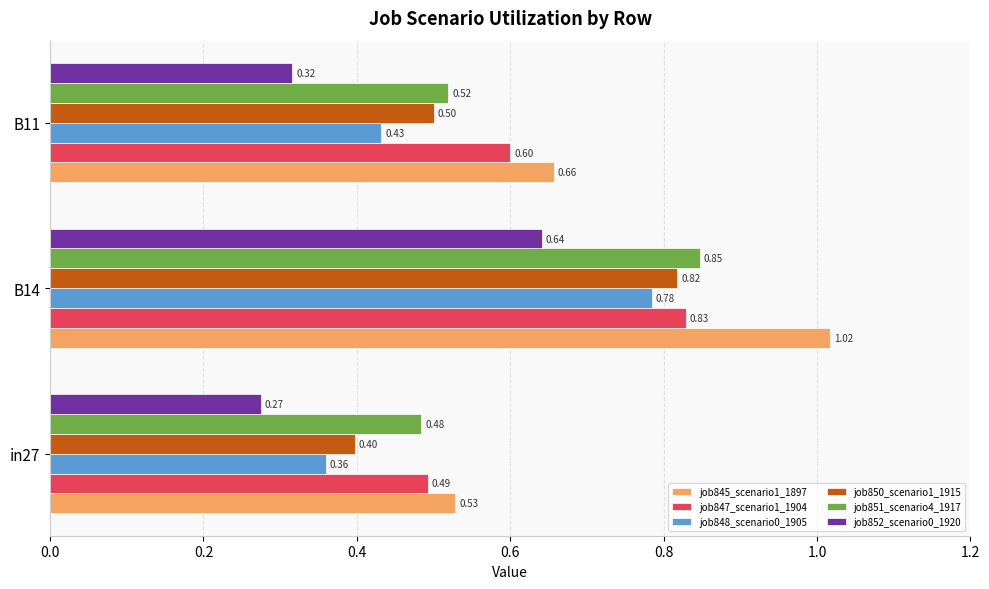

List the labels in order of job845_scenario1_1897 value, smallest first.

in27, B11, B14